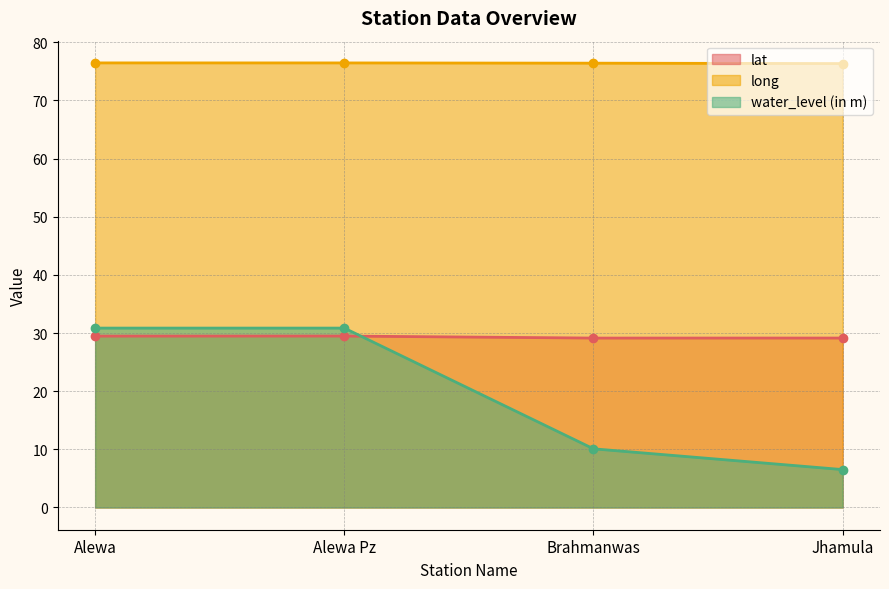

How many lat values are between 29 and 30?

4